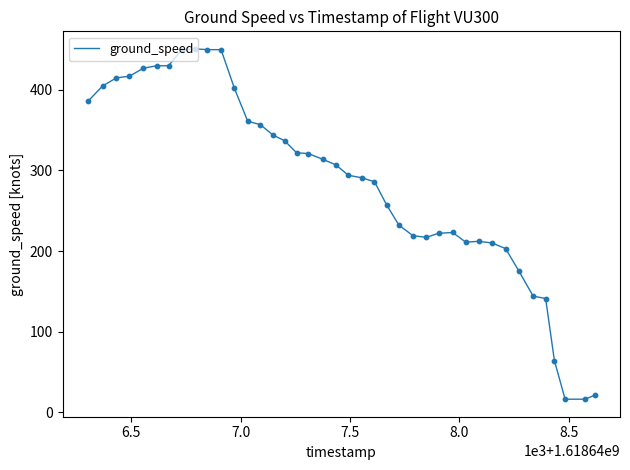

What is the smallest value displayed?

16